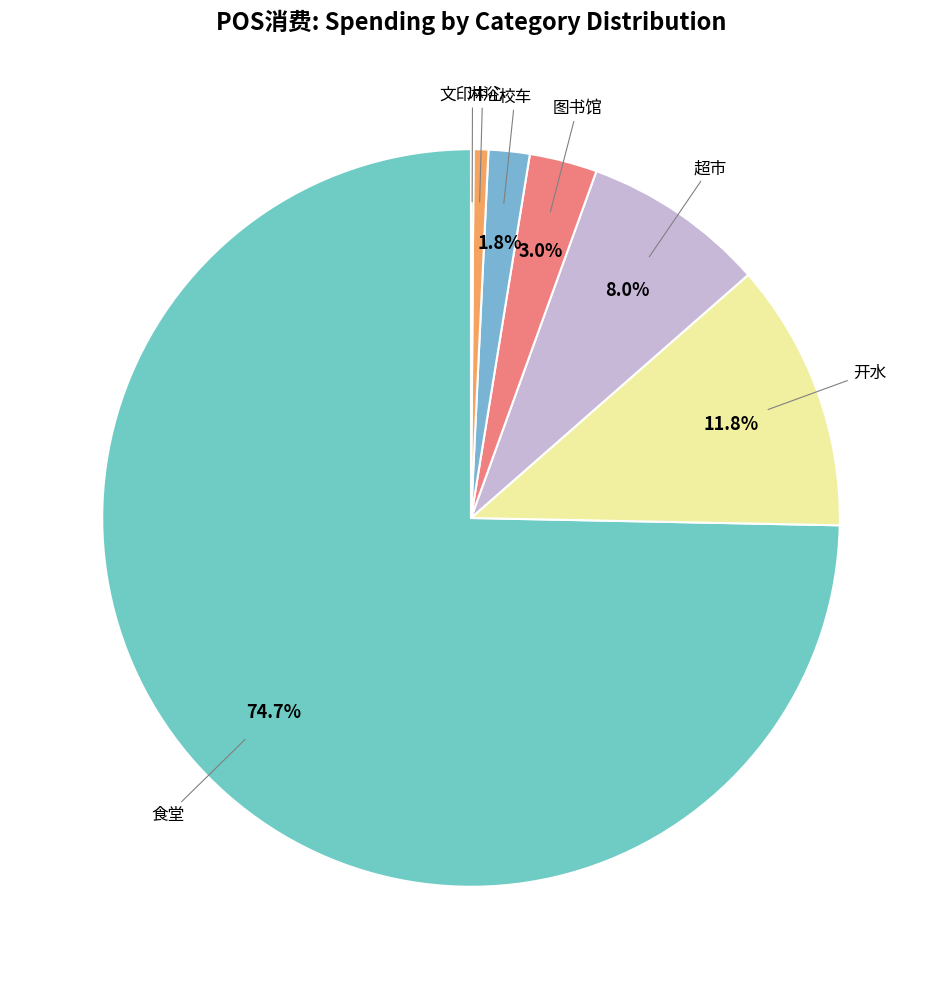

How many segments does this pie chart have?

7